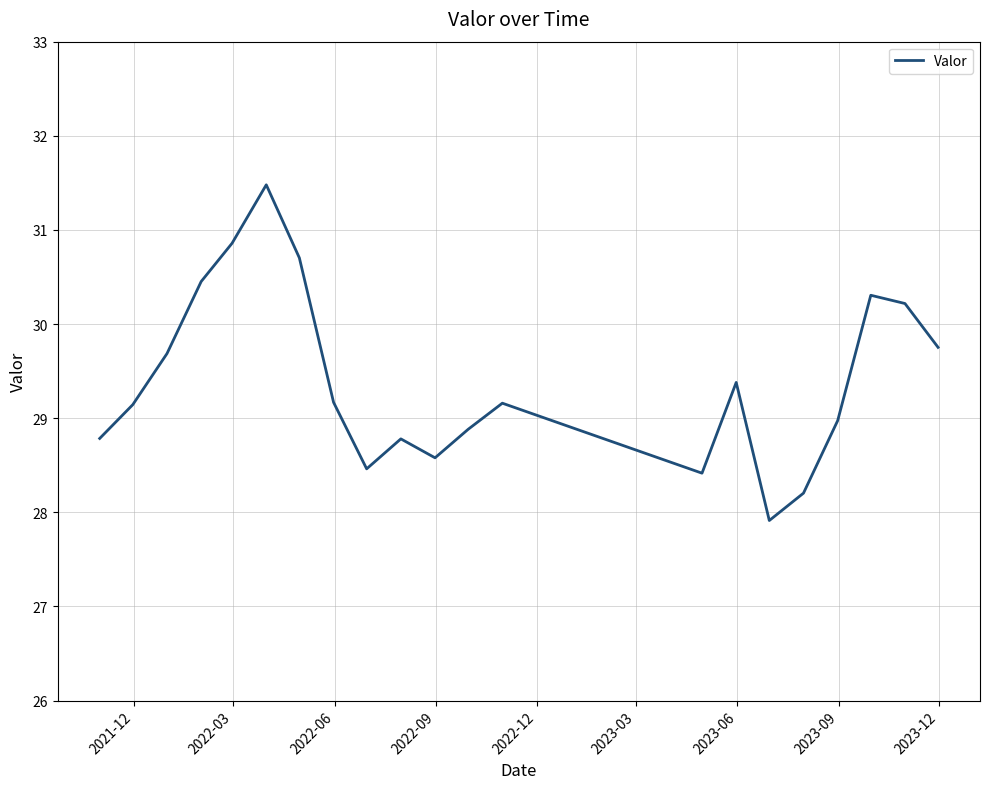

What is the greatest value displayed?

31.5